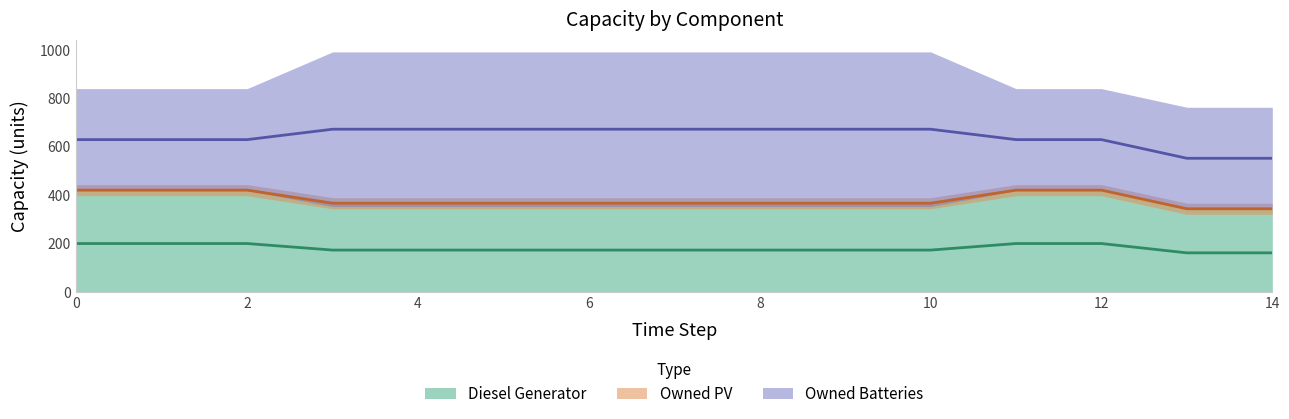

What is the average value of the Diesel Generator series?

361